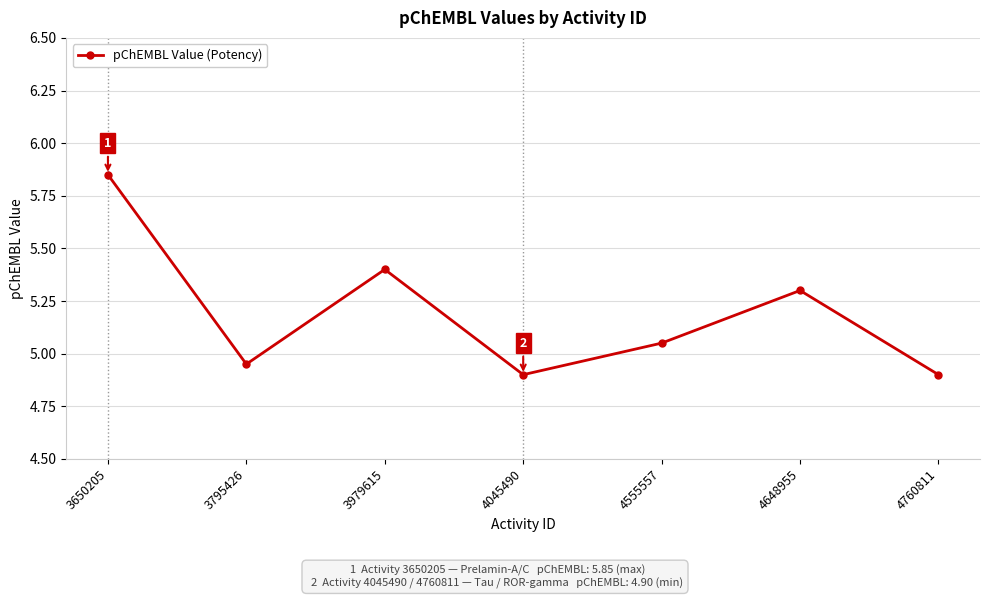

The value at 4648955 is 5.3. True or false?

True